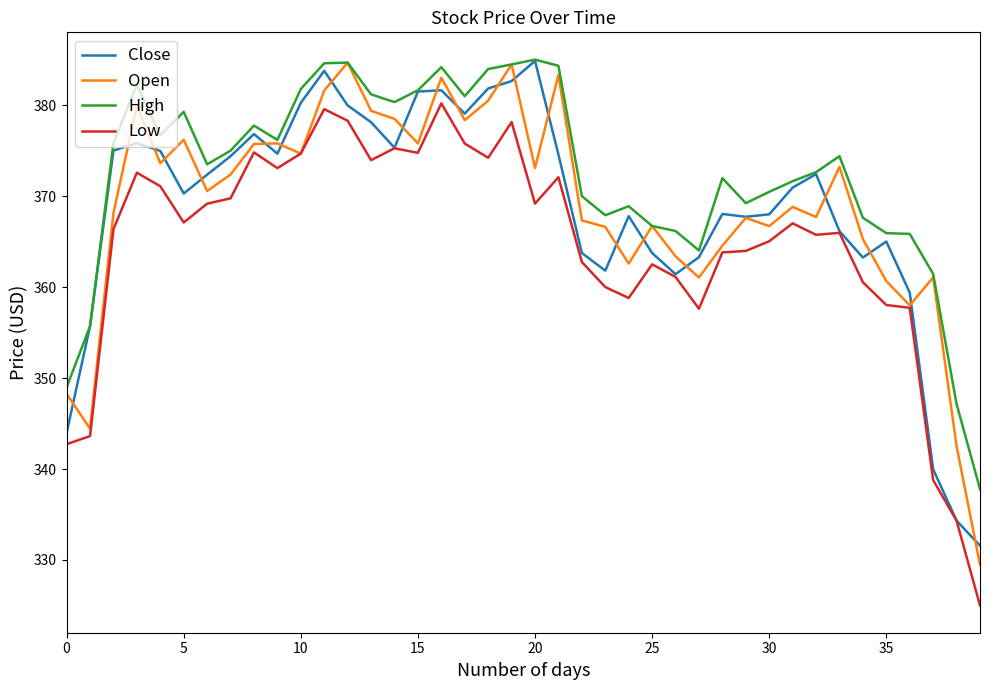

True or false: High and Low cross at least once.

False